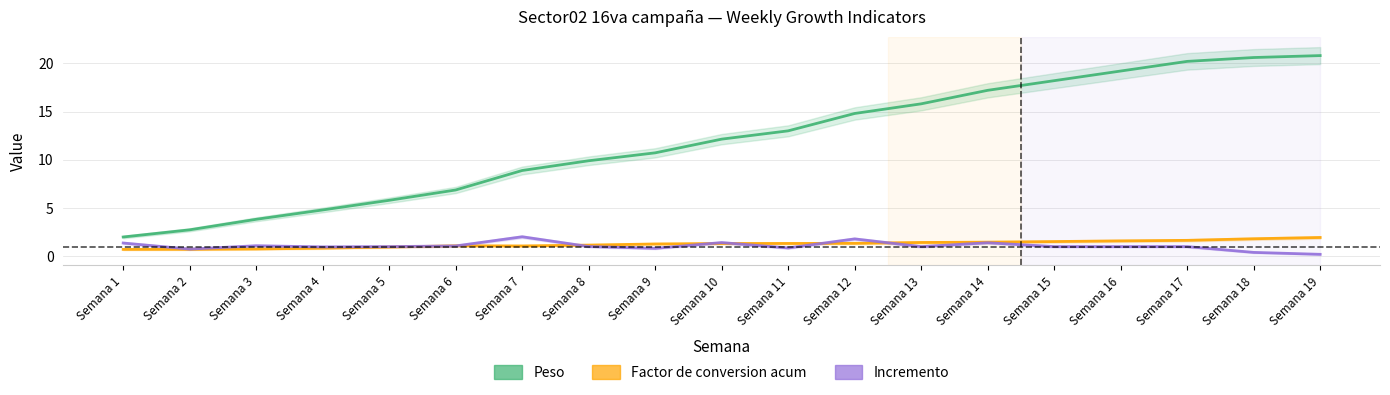

What is the value of the Incremento point at the 7th from the left?

2.0